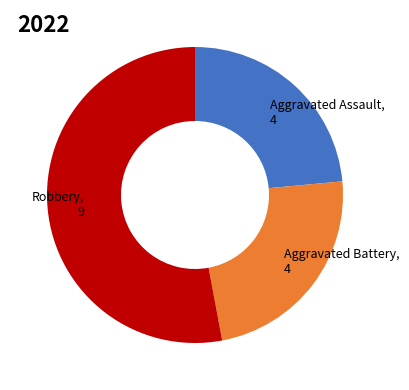

Do Aggravated Assault and Robbery together represent more than half of the pie?

Yes